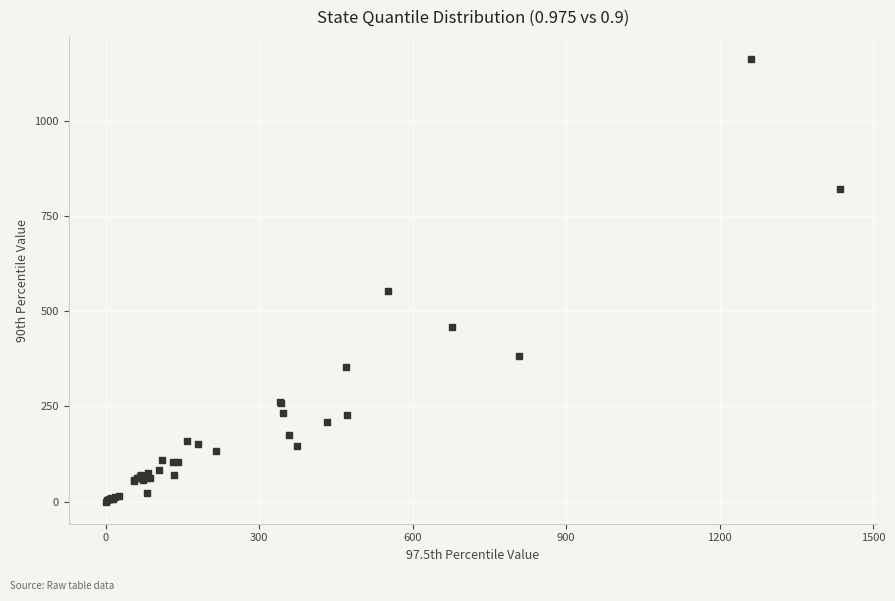

What Y value in the scatter plot is closest to 581?

552